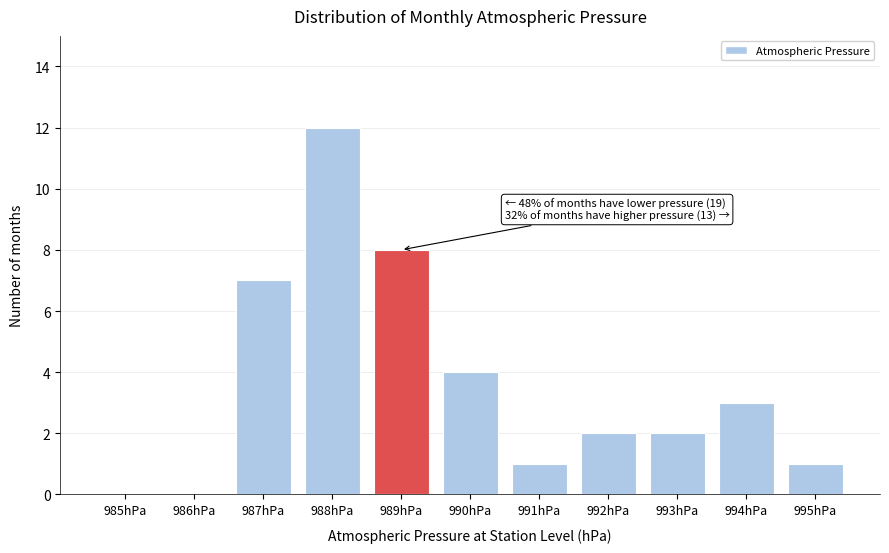

Reading left to right, what are all the values shown in this chart?

985hPa=0	986hPa=0	987hPa=7	988hPa=12	989hPa=8	990hPa=4	991hPa=1	992hPa=2	993hPa=2	994hPa=3	995hPa=1